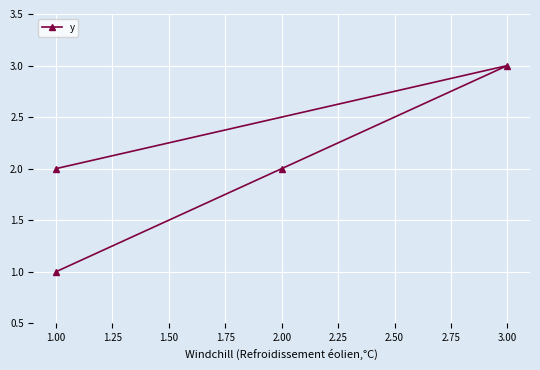

How many distinct data groups are displayed?

1